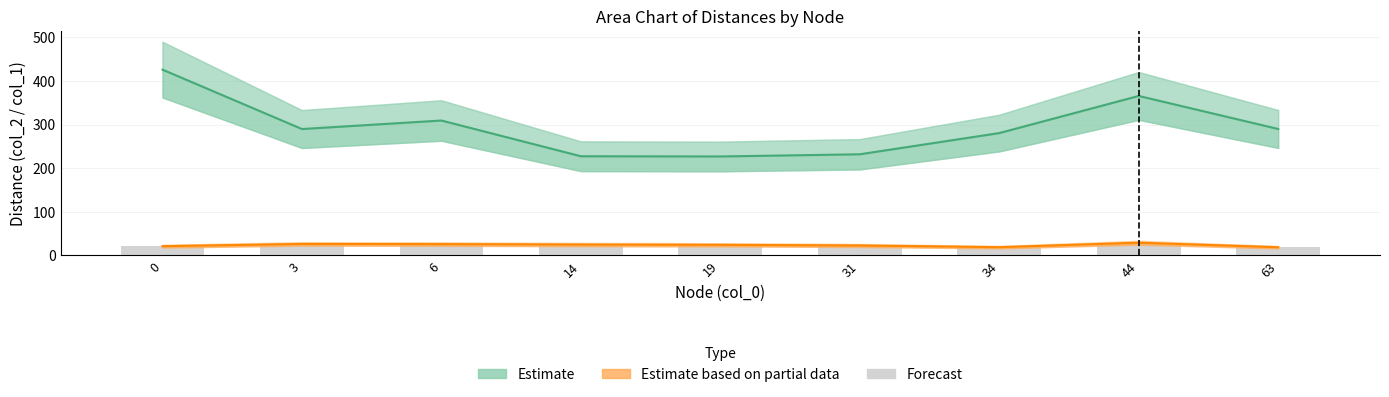

Which series changed the most between 0 and 14?

Estimate